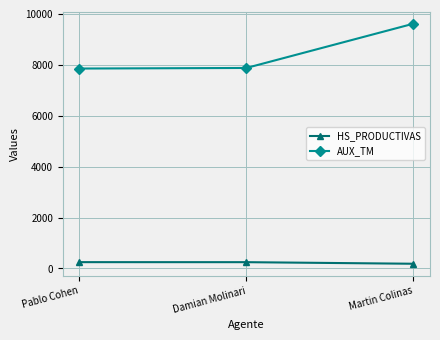

What is the spread (max minus min) of values at Martin Colinas?

9431